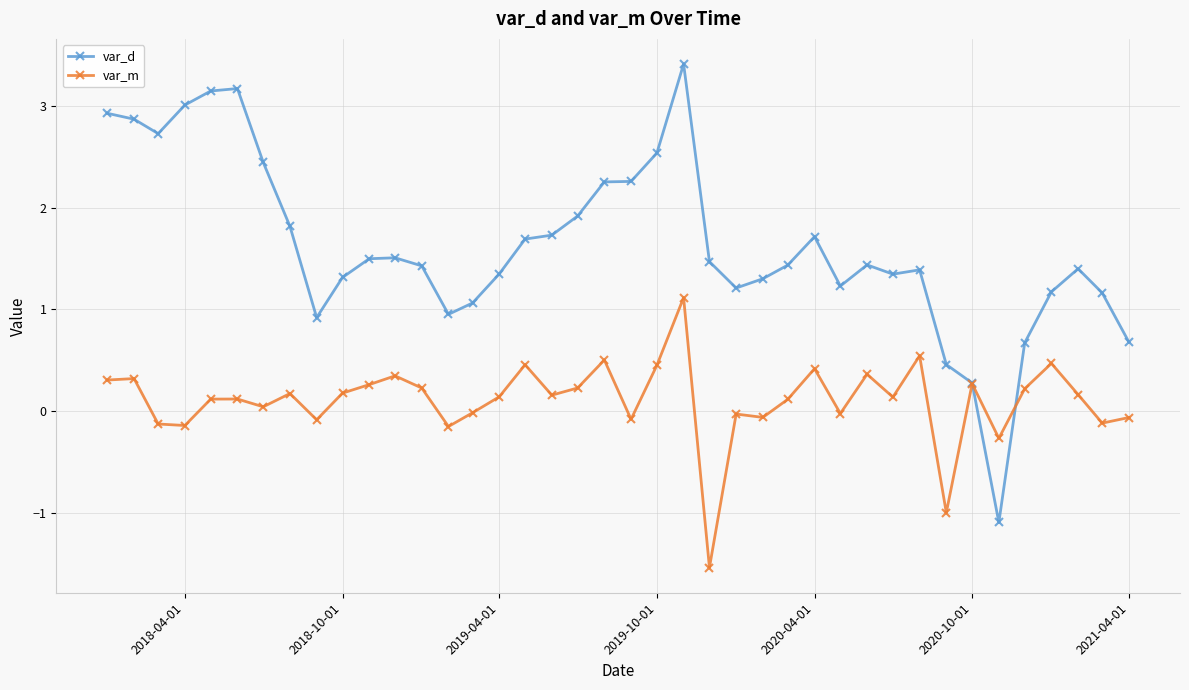

Which series has the largest total across all categories?

var_d